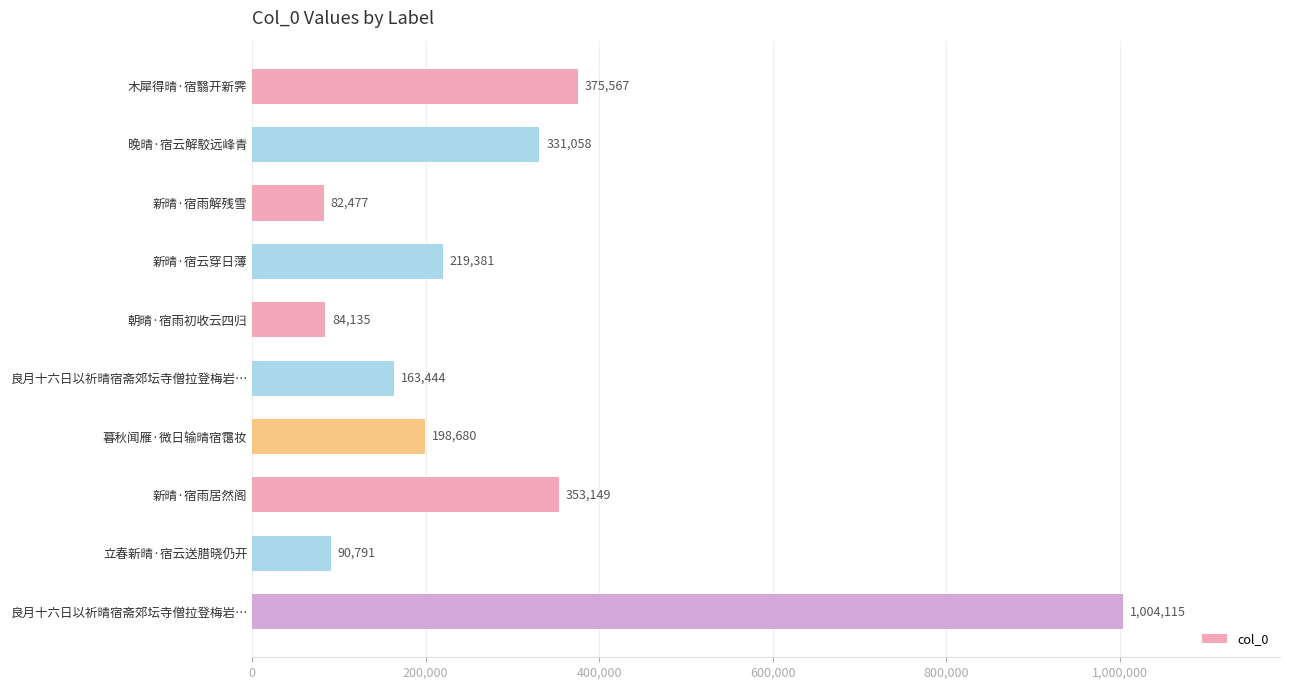

How many data points are less than 219381?

5